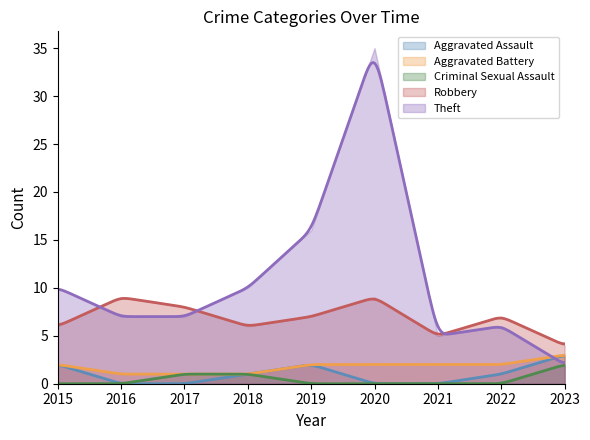

Reading left to right, list all the values displayed in this chart.

Aggravated Assault: 2	0	0	1	2	0	0	1	3
Aggravated Battery: 2	1	1	1	2	2	2	2	3
Criminal Sexual Assault: 0	0	1	1	0	0	0	0	2
Robbery: 6	9	8	6	7	9	5	7	4
Theft: 10	7	7	10	16	35	5	6	2